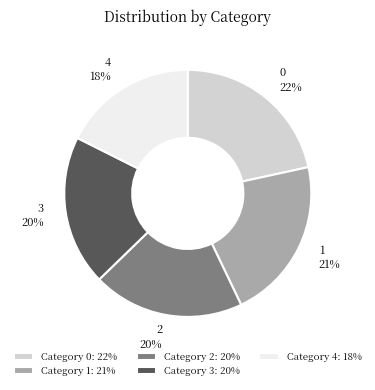

What is the ratio of the value at Category 1: 21% to the value at Category 2: 20%?

1.1